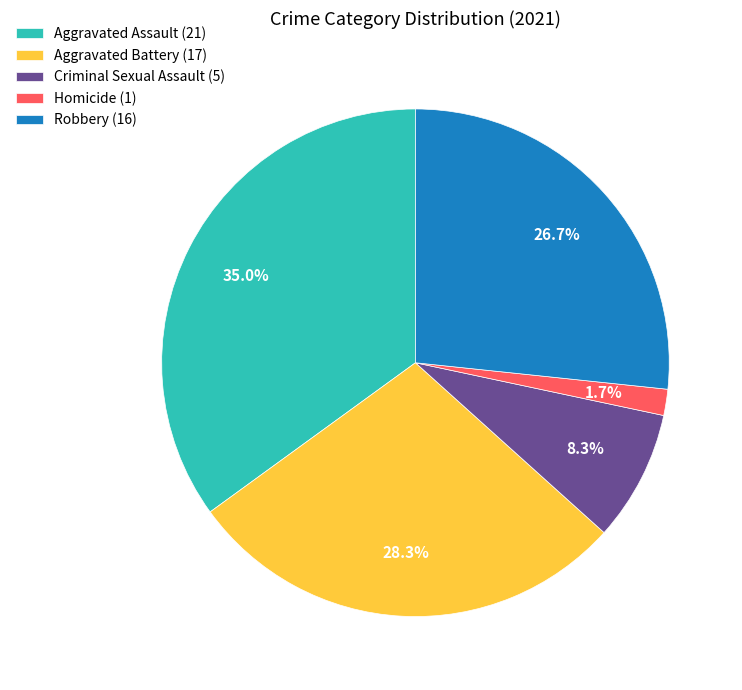

Which slice is the largest?

Aggravated Assault